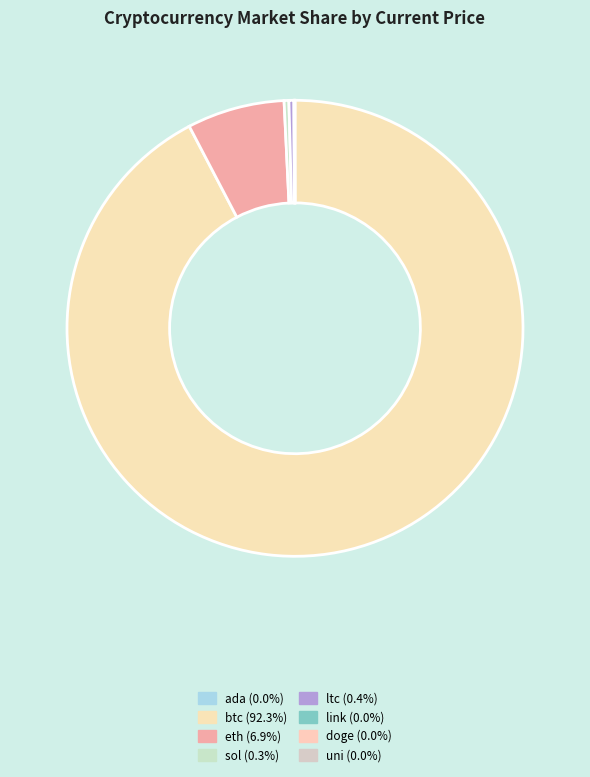

Between uni and ltc, which is larger?

ltc